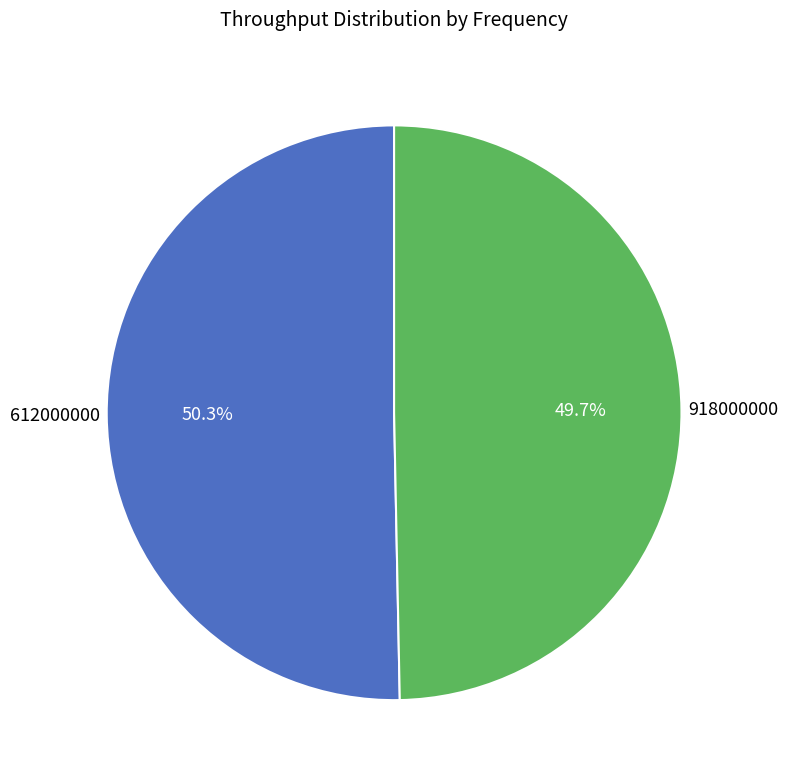

Does any single category account for the majority?

Yes